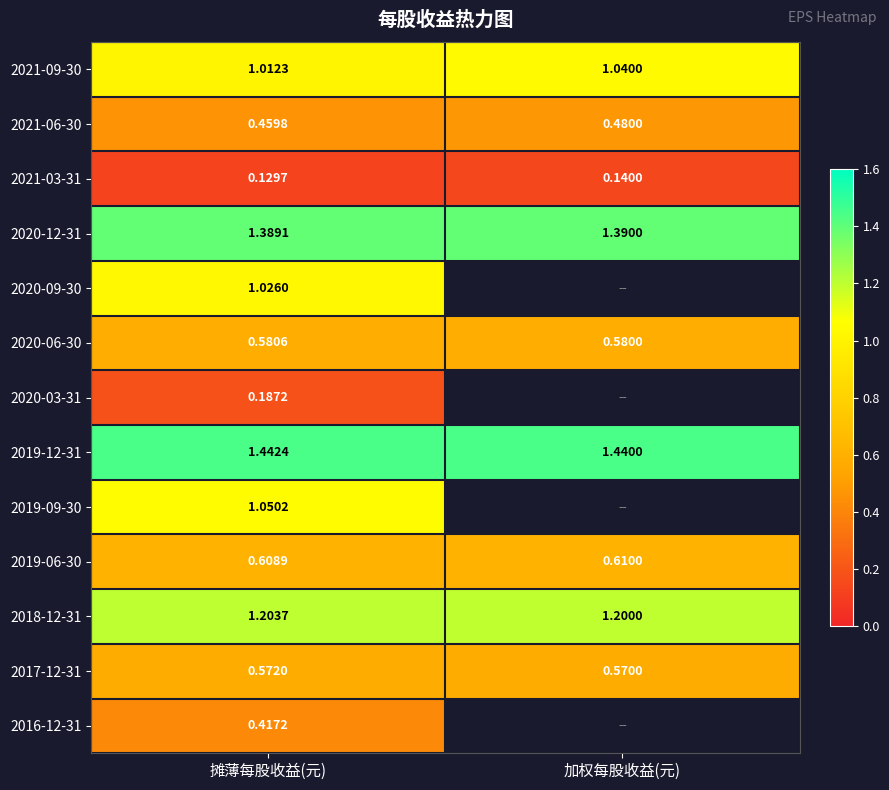

Rank the categories by 2020-06-30 value from lowest to highest.

加权每股收益(元), 摊薄每股收益(元)